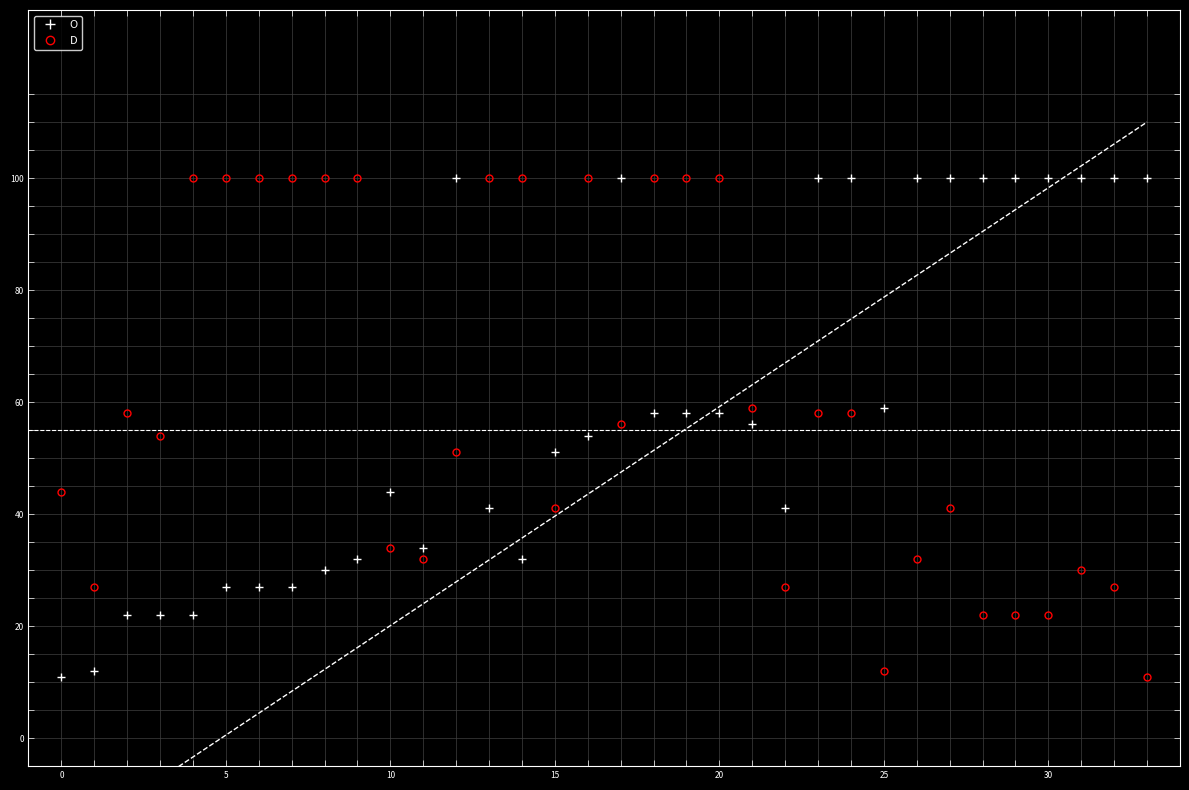

Which series ends up on top after the final intersection of O and D?

O